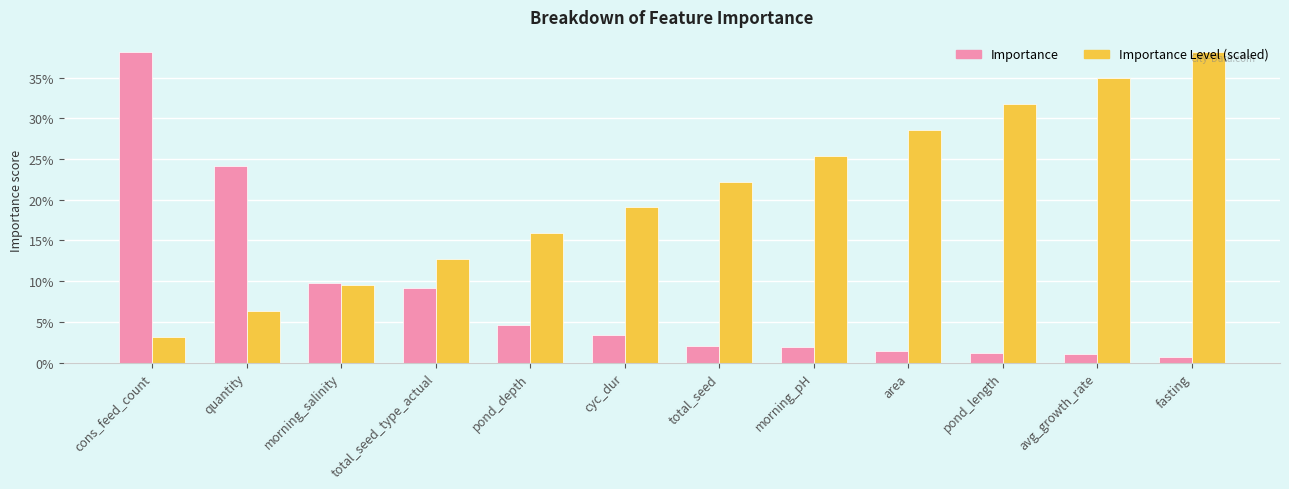

What is the value of the Importance Level (scaled) bar at the 5th from the left?

0.2